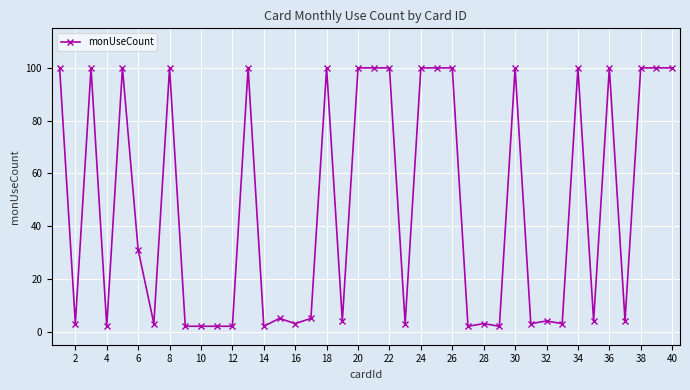

True or false: the data has more than 2 interior local peaks.

True